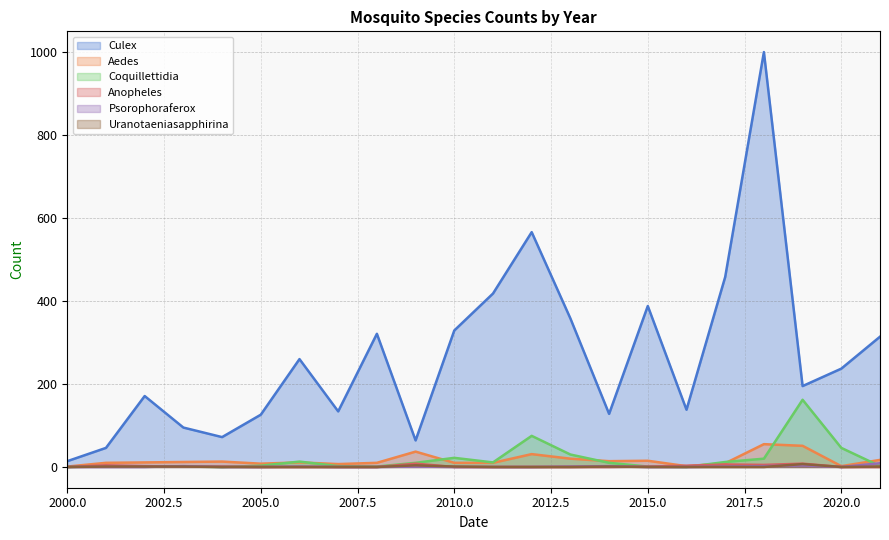

What is the difference between the Culex values at 2006 and 2010?

69